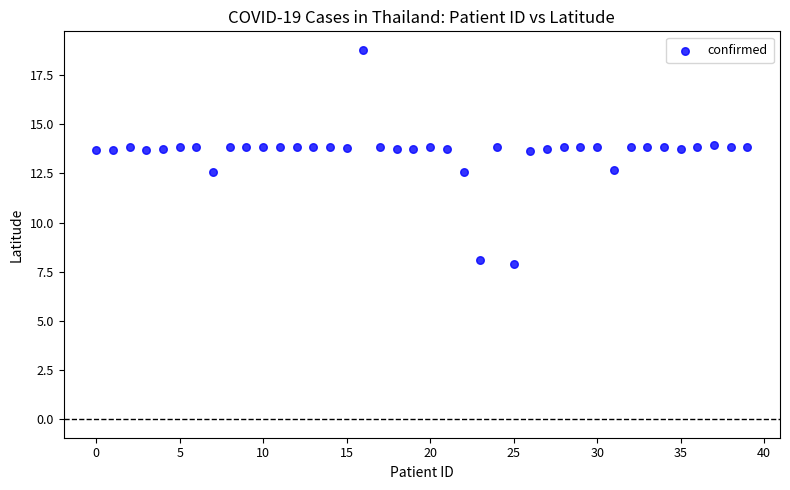

What is the range of Y values (max minus min)?

10.9